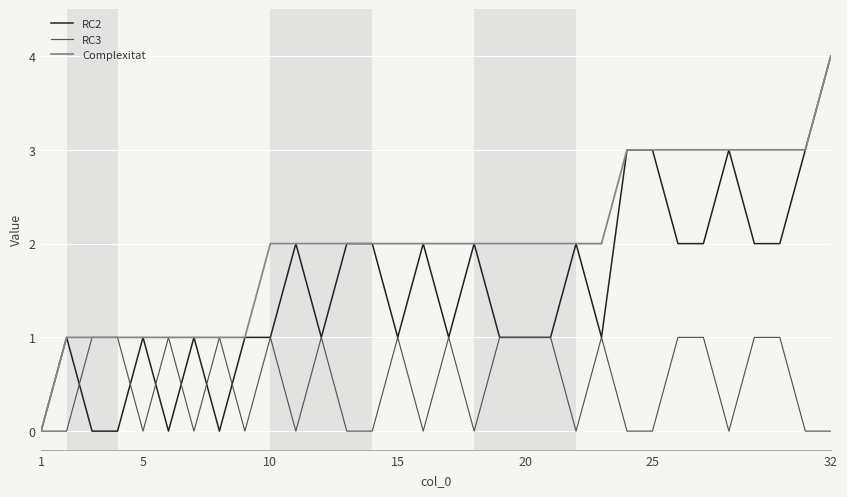

List the series in order of their overall mean, highest first.

Complexitat, RC2, RC3